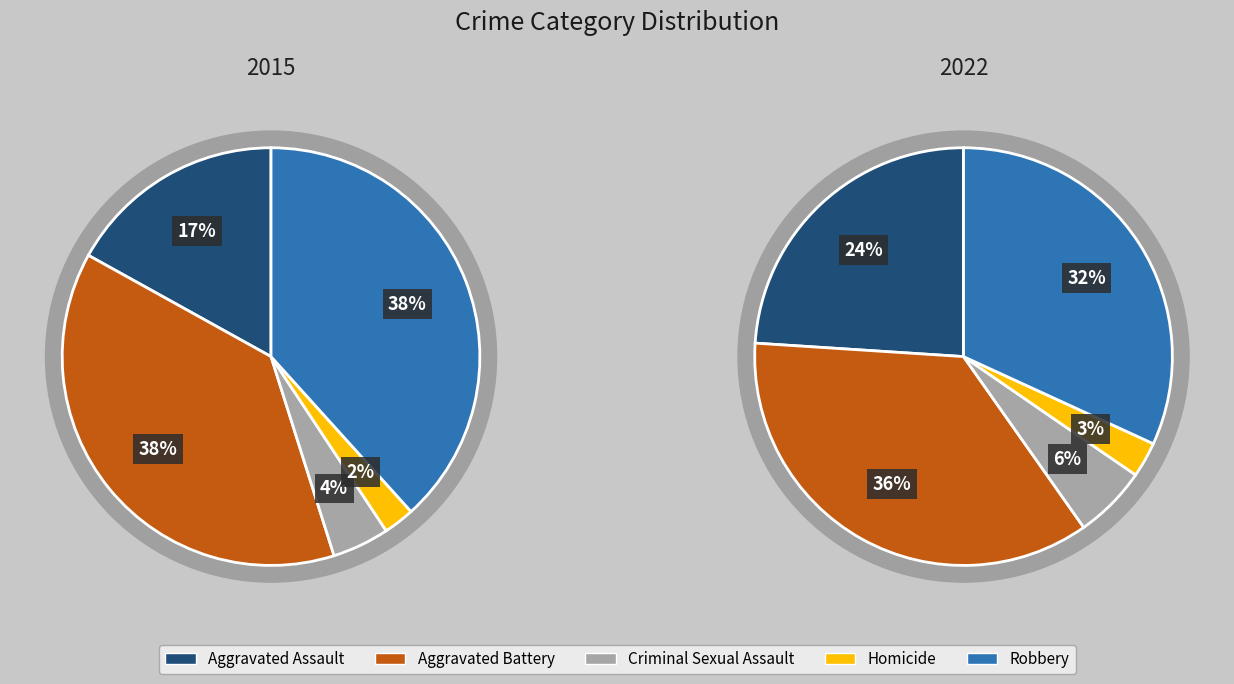

Is there a majority slice in this chart?

No